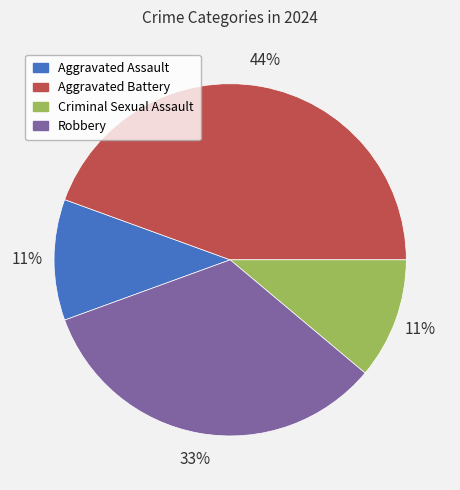

What percentage is the Criminal Sexual Assault slice, to the nearest percent?

11%